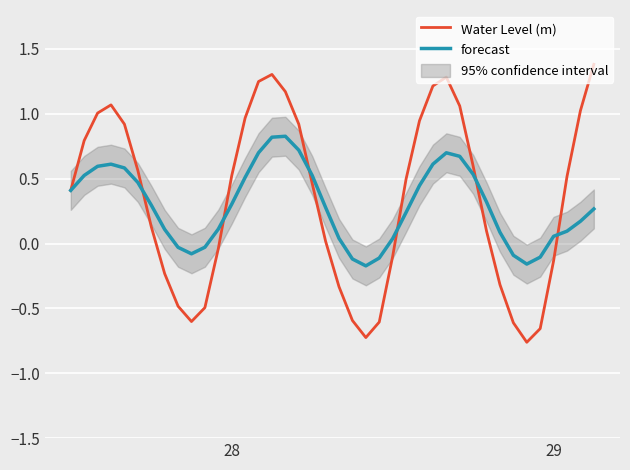

How many values in forecast are below zero?

9